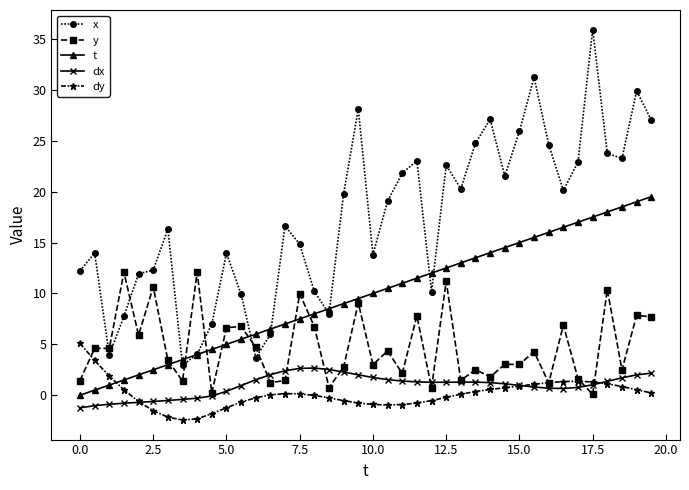

What is the value of the x point at the 14th from the left?

6.0